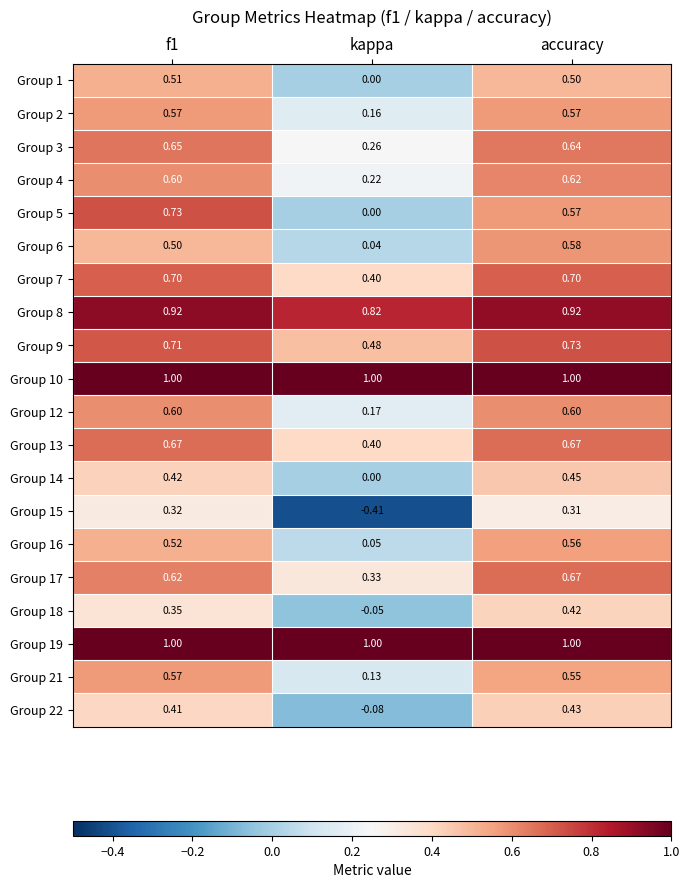

How many series are shown in this chart?

20